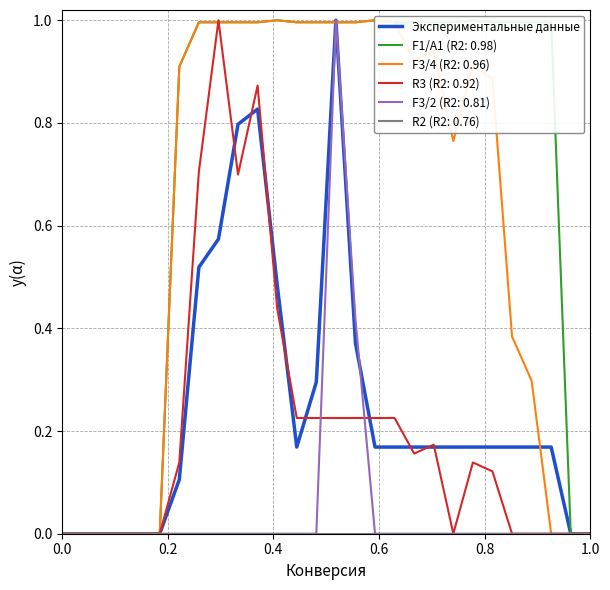

What is the highest value of the Экспериментальные данные series?

1.0